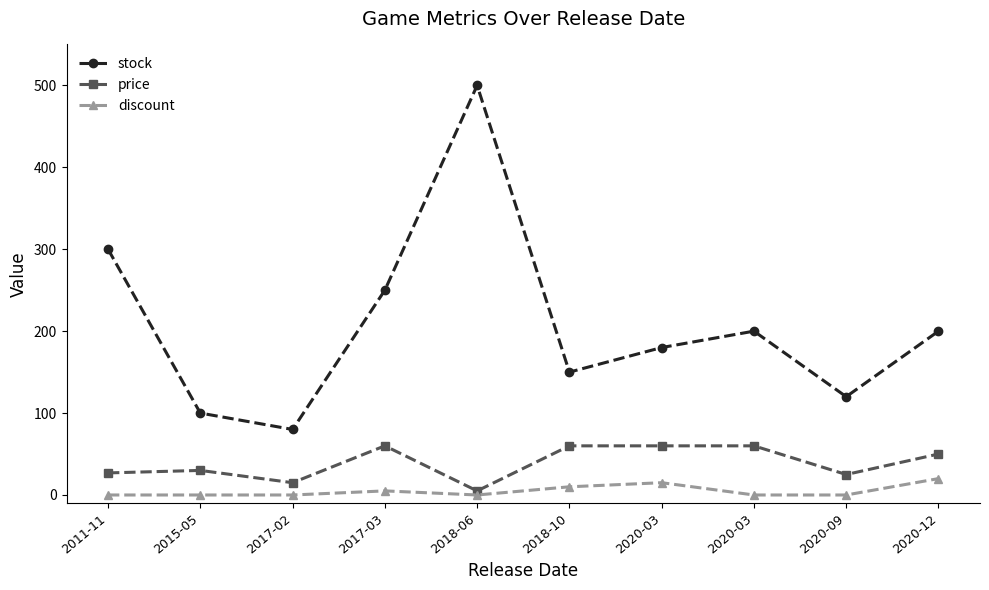

True or false: discount has a value of 0.0 at 2018-06.

True